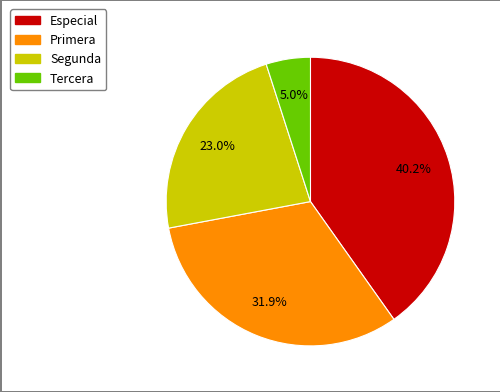

Rank the categories by value from lowest to highest.

Tercera, Segunda, Primera, Especial